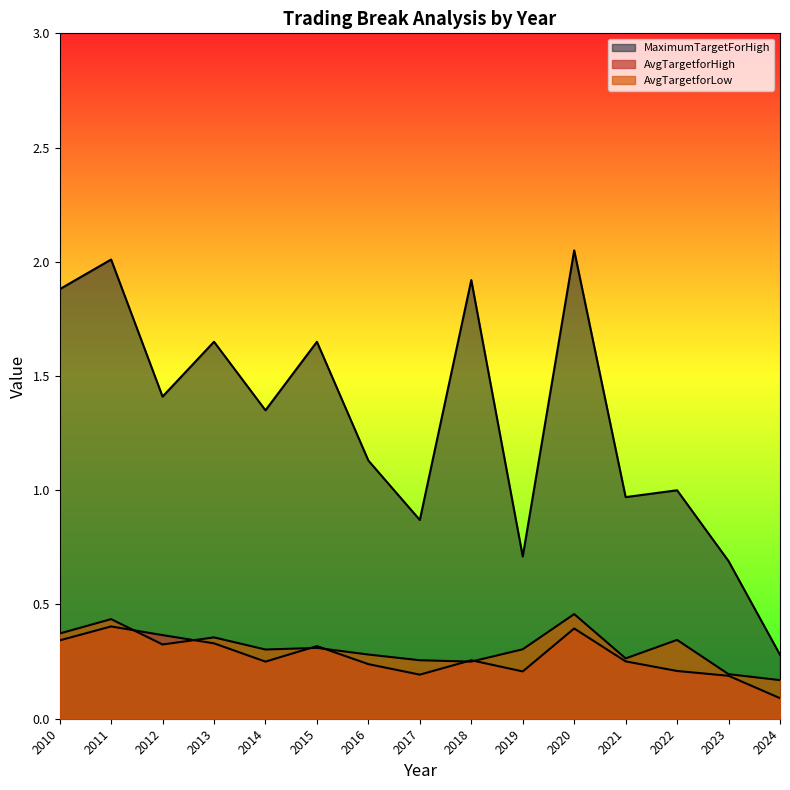

The AvgTargetforLow series shows 0.3 at 2017. True or false?

True